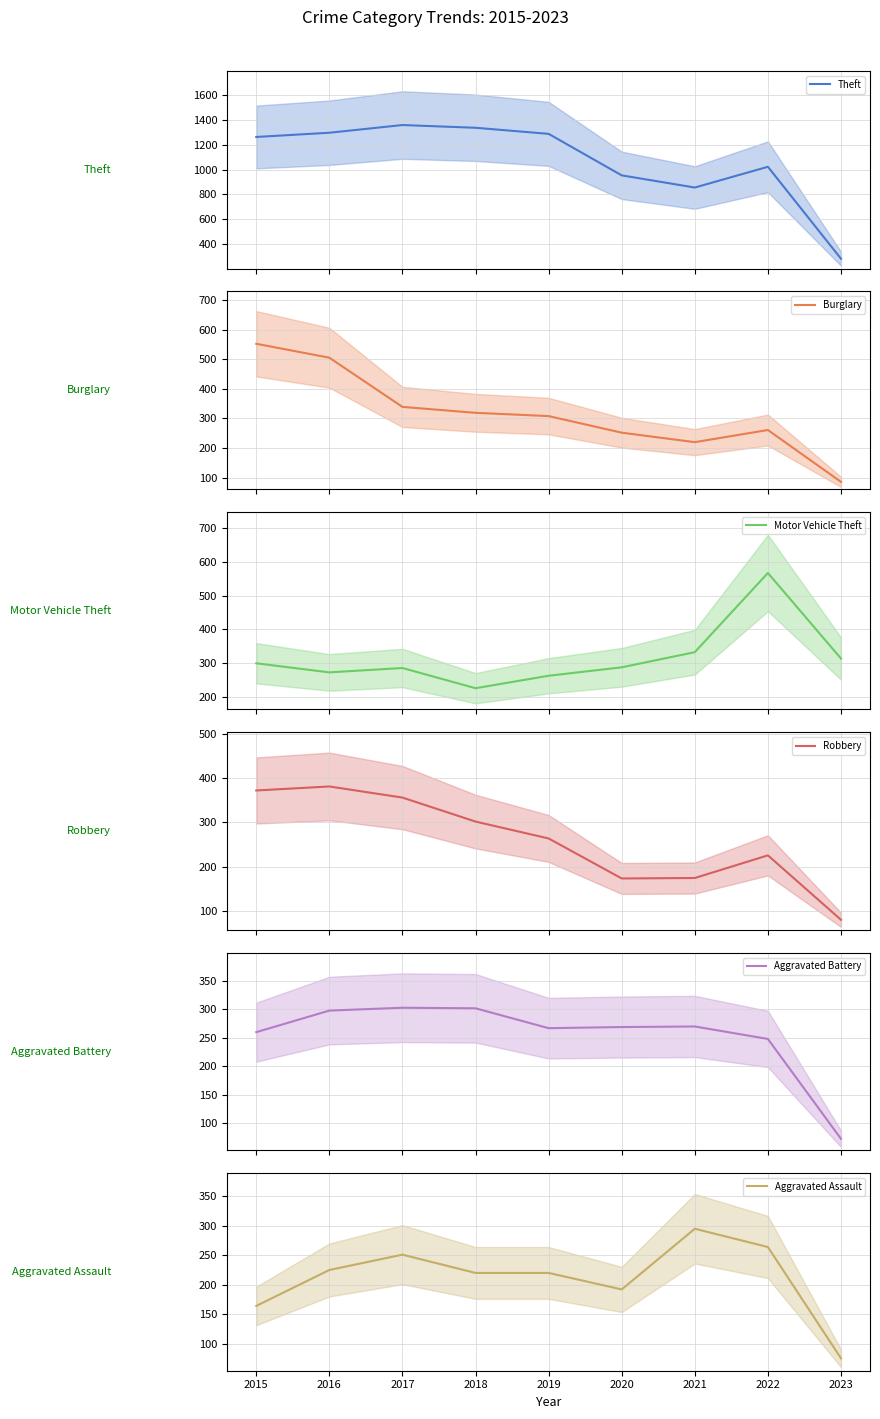

In Aggravated Assault, how many points are lower than both neighbors (excluding endpoints)?

1